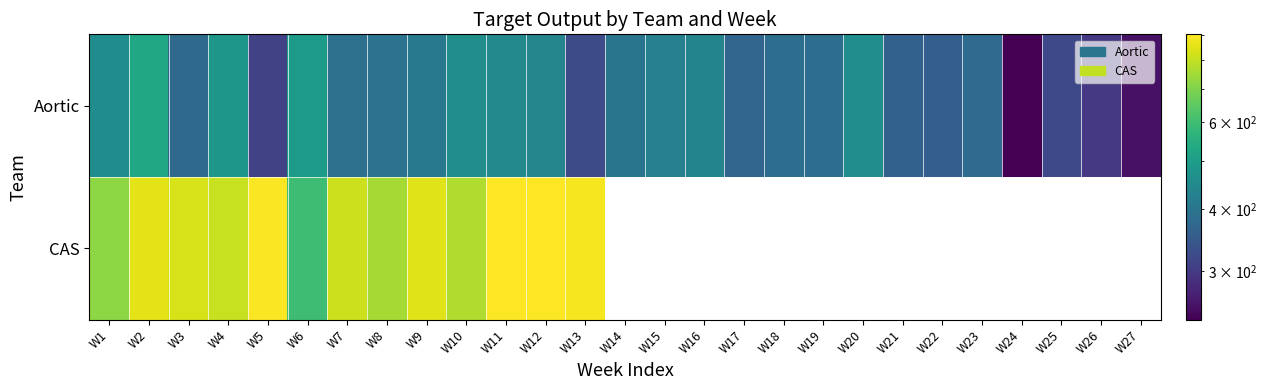

What is the greatest value displayed?

903.0